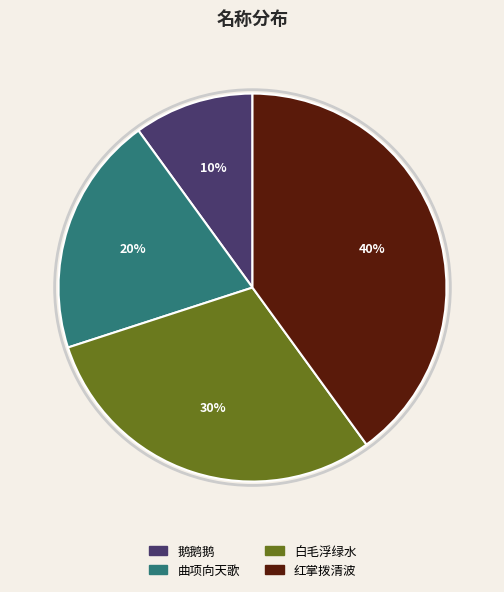

Is 曲项向天歌 the majority of the pie?

No